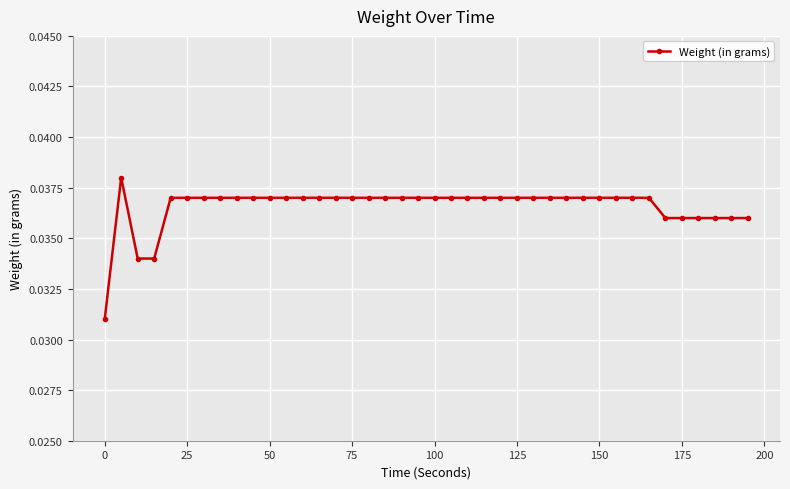

Count the values in the range 0 to 1.

40